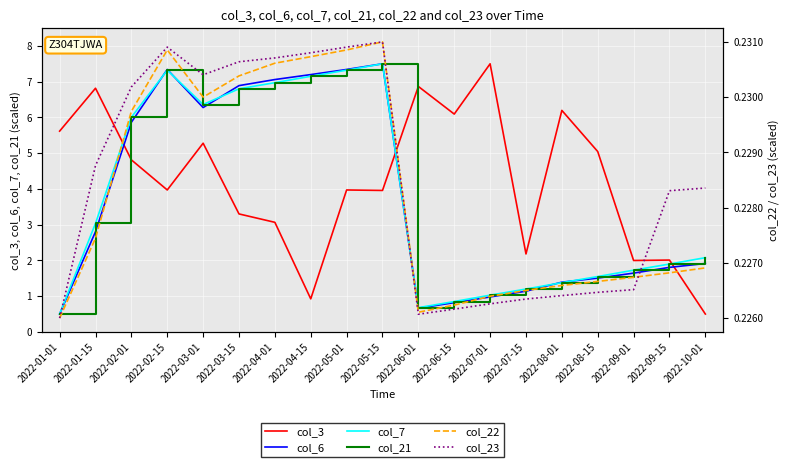

True or false: col_21 has a value of 11.2 at 2022-03-15.

False